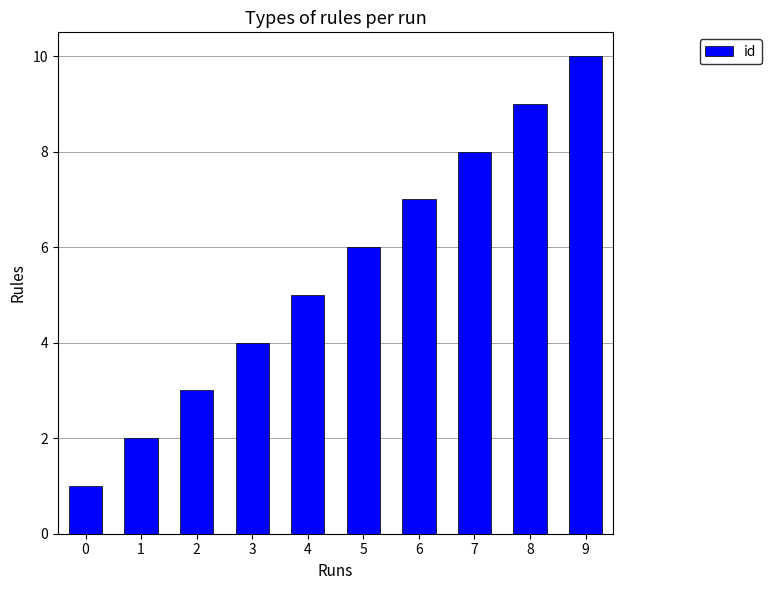

Is it true that the value at 0 is 1?

True